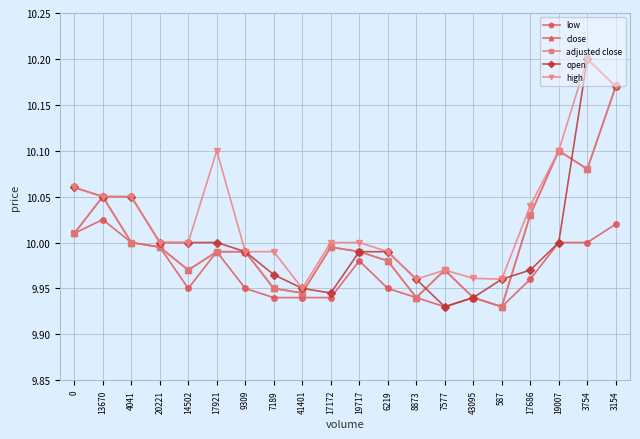

At how many categories does at least one series exceed 10?

8